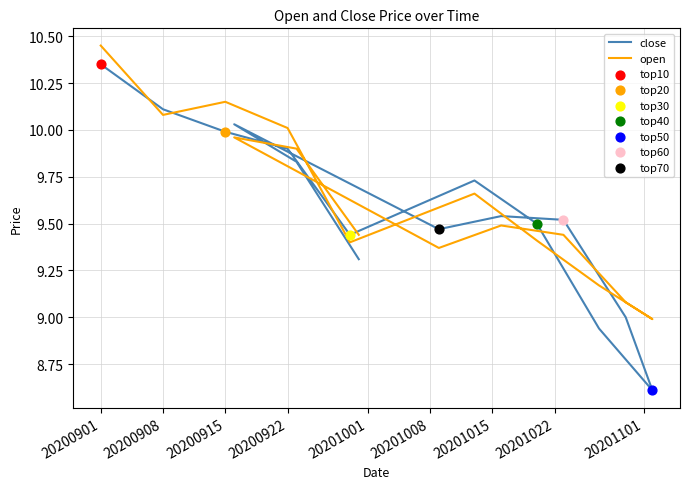

Is the value of close at 20201008 greater than the value of open at 20200915?

No